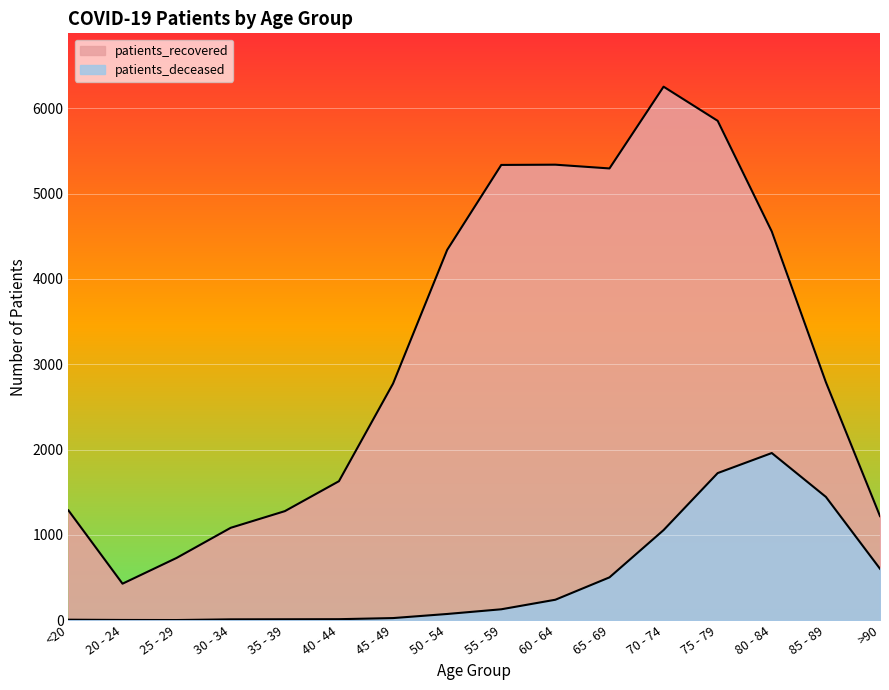

At which label does patients_recovered reach its peak?

70 - 74